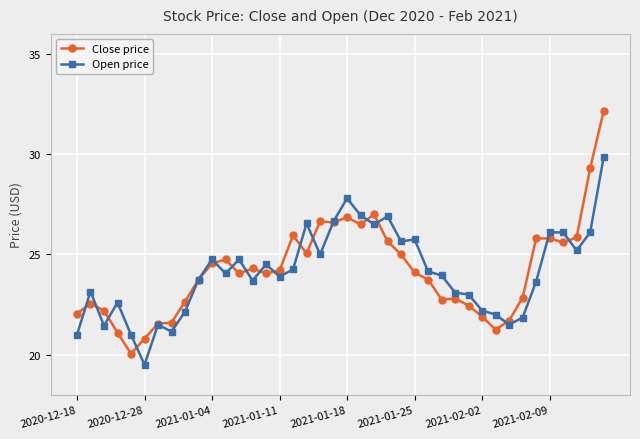

What is the lowest value of the Close price series?

20.1